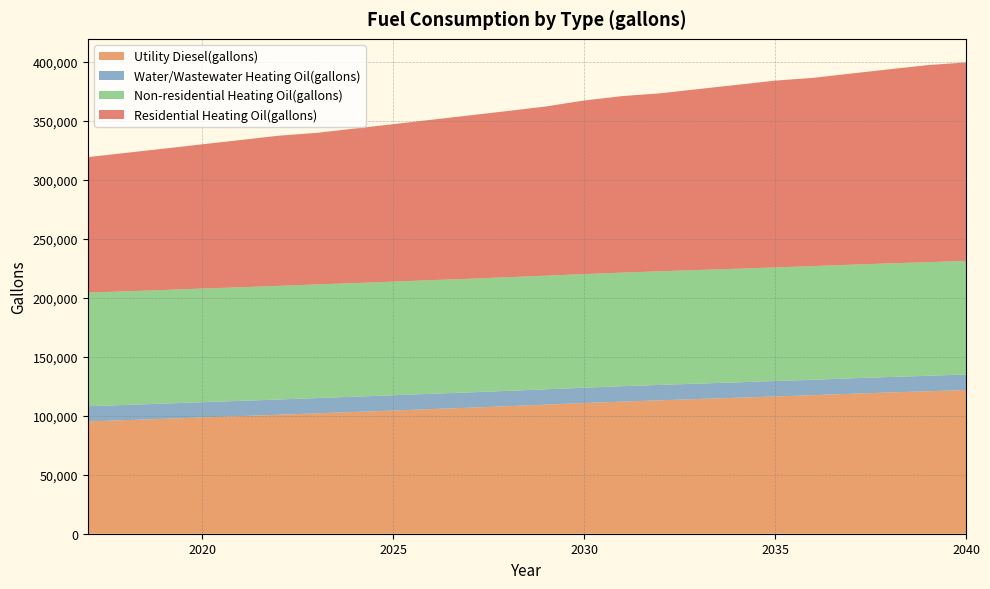

Reading left to right, extract all data points from this chart.

Utility Diesel(gallons): 2017=95176.4	2018=96282.3	2019=97388.1	2020=98567.7	2021=99673.5	2022=100853.1	2023=102032.7	2024=103212.2	2025=104391.8	2026=105645.1	2027=106824.7	2028=108078.0	2029=109405.0	2030=110732.0	2031=111985.3	2032=113091.1	2033=114197.0	2034=115229.1	2035=116334.9	2036=117440.8	2037=118620.4	2038=119726.2	2039=120758.3	2040=121790.4
Water/Wastewater Heating Oil(gallons): 2017=12879.8	2018=12889.7	2019=12900.0	2020=12910.3	2021=12920.6	2022=12931.0	2023=12941.5	2024=12952.3	2025=12963.1	2026=12974.1	2027=12985.0	2028=12995.8	2029=13008.0	2030=13019.8	2031=13031.2	2032=13041.4	2033=13051.1	2034=13060.8	2035=13070.6	2036=13080.7	2037=13091.2	2038=13101.4	2039=13110.8	2040=13119.6
Non-residential Heating Oil(gallons): 2017=96292.9	2018=96292.9	2019=96292.9	2020=96292.9	2021=96292.9	2022=96292.9	2023=96292.9	2024=96292.9	2025=96292.9	2026=96292.9	2027=96292.9	2028=96292.9	2029=96292.9	2030=96292.9	2031=96292.9	2032=96292.9	2033=96292.9	2034=96292.9	2035=96292.9	2036=96292.9	2037=96292.9	2038=96292.9	2039=96292.9	2040=96292.9
Residential Heating Oil(gallons): 2017=114834.5	2018=117319.6	2019=119804.8	2020=122289.9	2021=124775.0	2022=127260.1	2023=128502.6	2024=130987.8	2025=133472.9	2026=135958.0	2027=138443.1	2028=140928.2	2029=143413.3	2030=147141.0	2031=149626.1	2032=150868.7	2033=153353.8	2034=155838.9	2035=158324.0	2036=159566.5	2037=162051.7	2038=164536.8	2039=167021.9	2040=168264.4